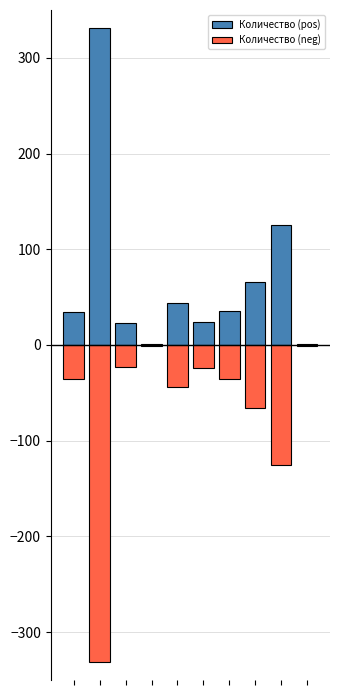

What is the minimum value for Количество (neg)?

-331